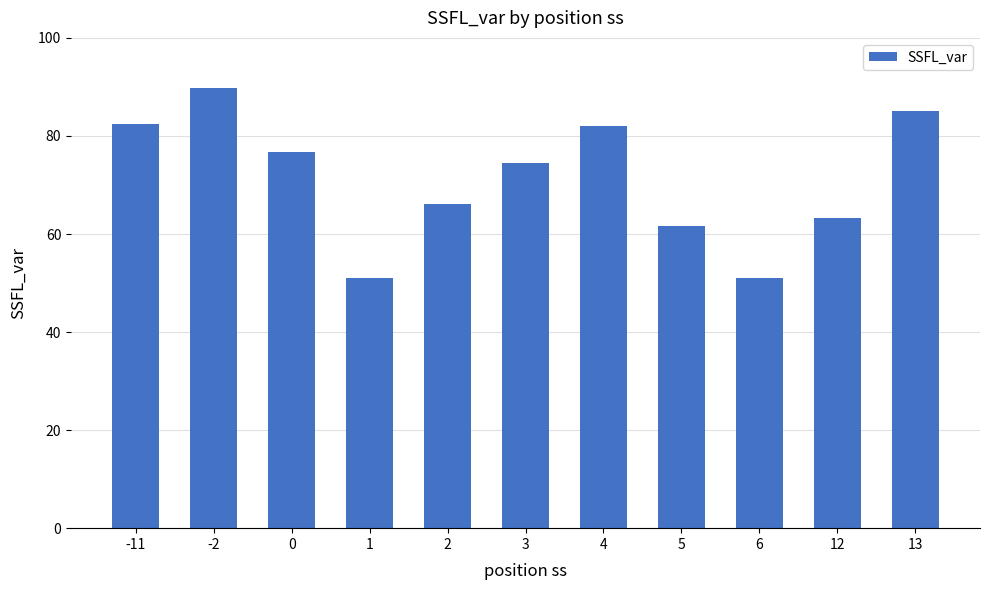

True or false: the data shows 30.3 at 12.

False